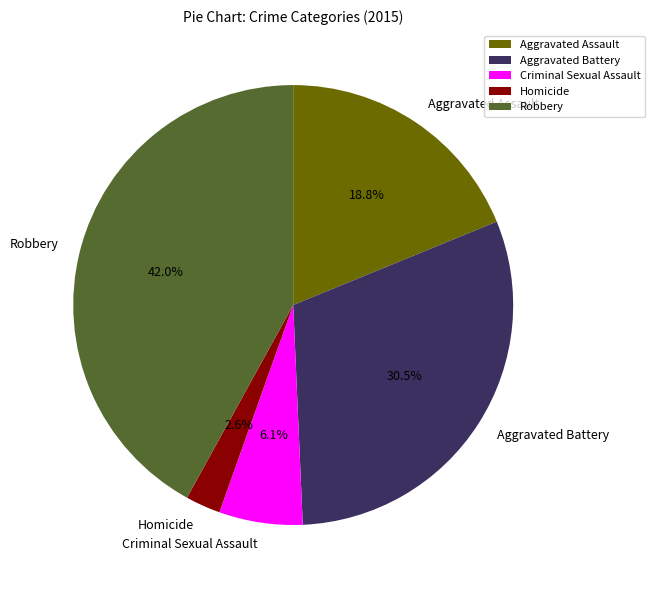

What percentage is NOT represented by Criminal Sexual Assault?

93.9%